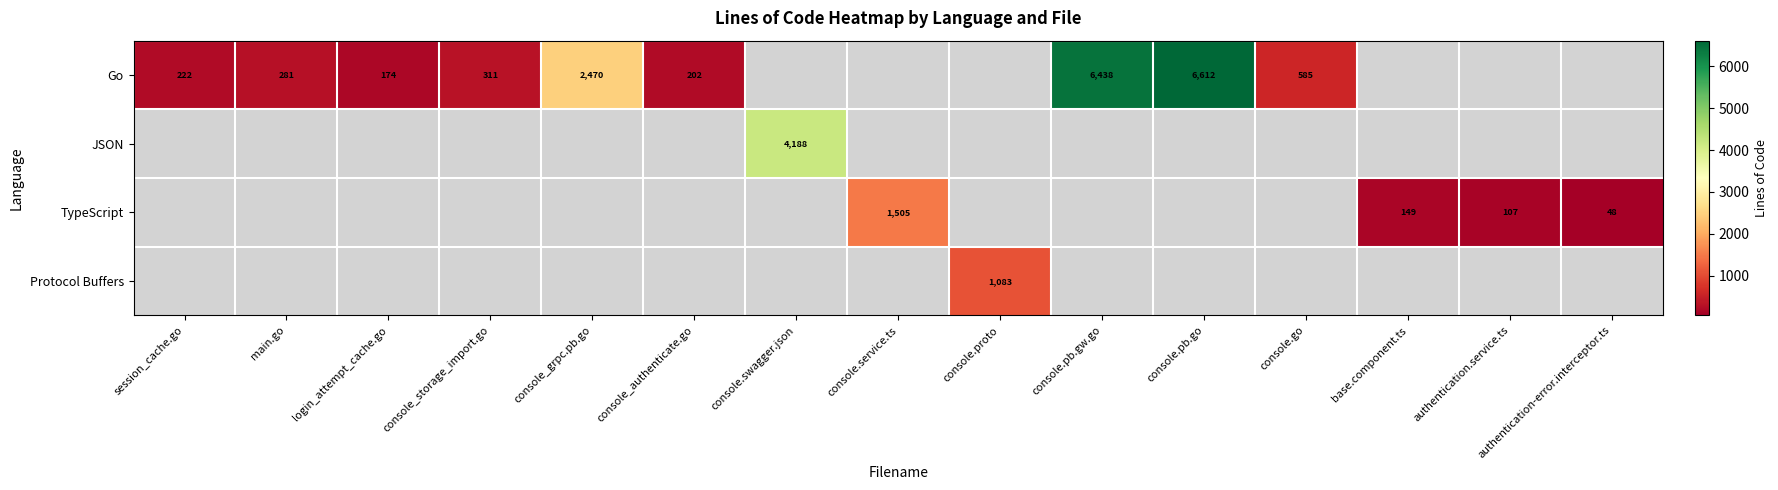

Is the value of TypeScript at authentication-error.interceptor.ts greater than the value of Go at console.pb.go?

No